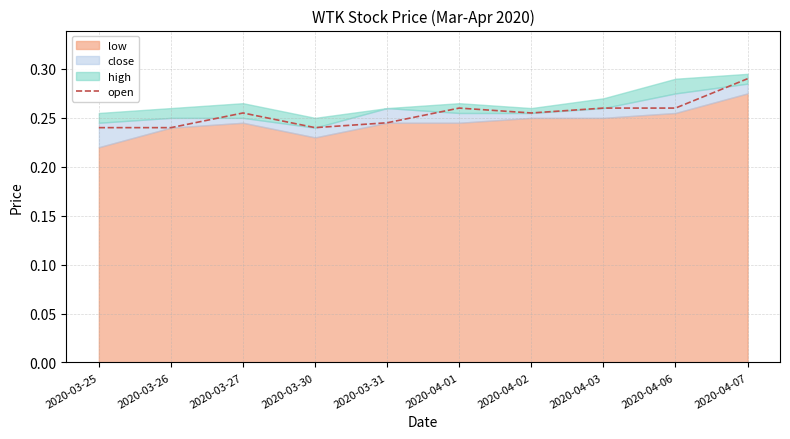

How many points are lower than both their immediate neighbors (excluding endpoints)?

2